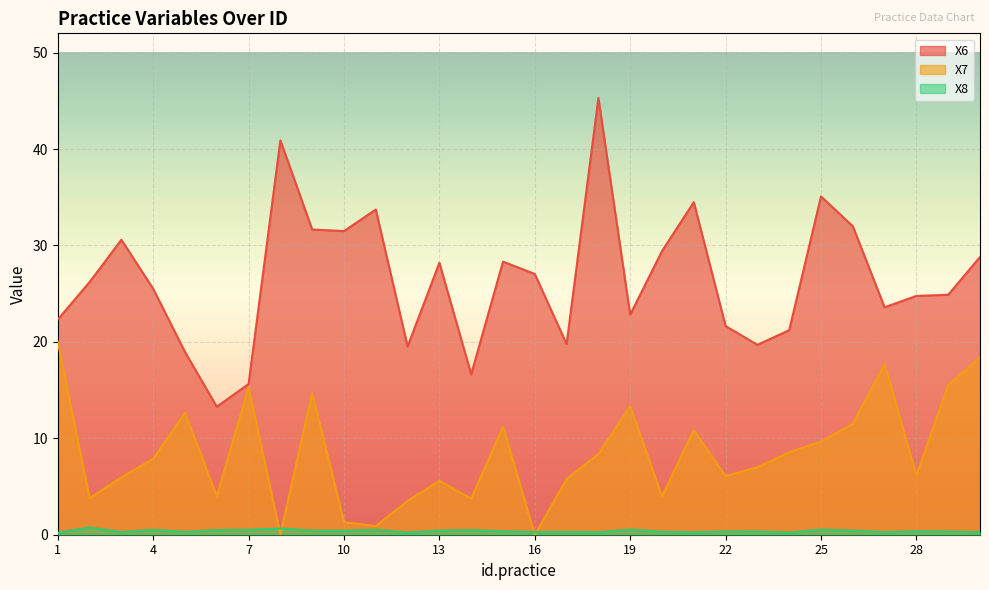

What is the highest value of the X6 series?

45.3